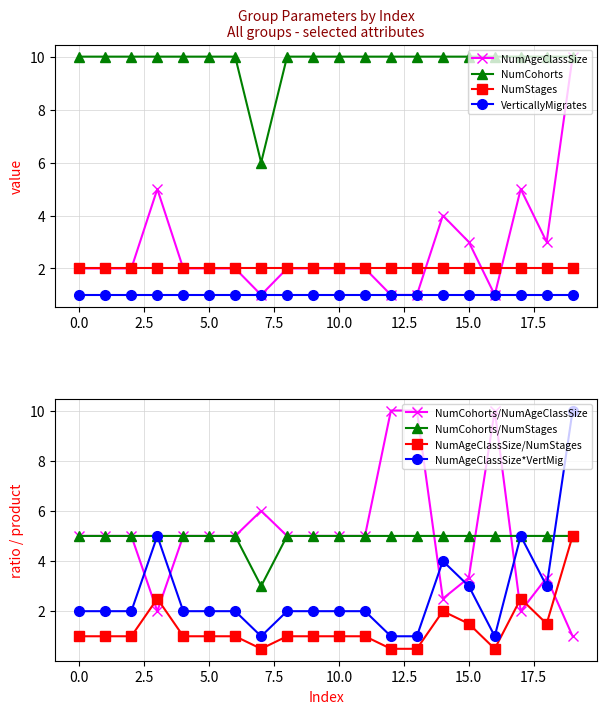

Which category has the lowest value in the NumCohorts series?

7